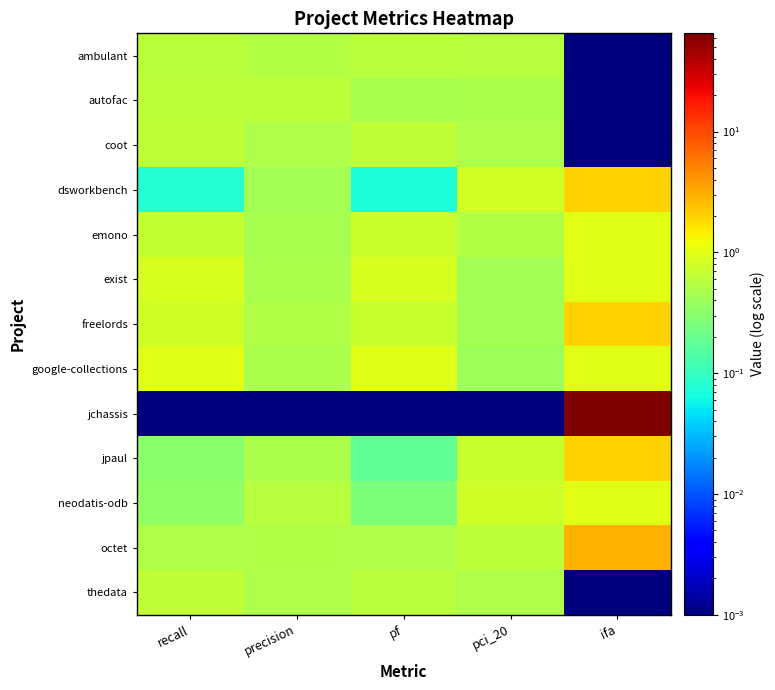

Reading left to right, what are all the values shown in this chart?

ambulant: recall=0.6	precision=0.6	pf=0.6	pci_20=0.6	ifa=0.0
autofac: recall=0.6	precision=0.6	pf=0.5	pci_20=0.5	ifa=0.0
coot: recall=0.7	precision=0.5	pf=0.6	pci_20=0.5	ifa=0.0
dsworkbench: recall=0.1	precision=0.4	pf=0.1	pci_20=0.8	ifa=2.0
emono: recall=0.7	precision=0.5	pf=0.7	pci_20=0.6	ifa=1.0
exist: recall=0.9	precision=0.5	pf=0.9	pci_20=0.4	ifa=1.0
freelords: recall=0.8	precision=0.5	pf=0.7	pci_20=0.4	ifa=2.0
google-collections: recall=1.0	precision=0.5	pf=1.0	pci_20=0.4	ifa=1.0
jchassis: recall=0.0	precision=0.0	pf=0.0	pci_20=0.0	ifa=65.0
jpaul: recall=0.3	precision=0.5	pf=0.2	pci_20=0.7	ifa=2.0
neodatis-odb: recall=0.3	precision=0.6	pf=0.3	pci_20=0.8	ifa=1.0
octet: recall=0.5	precision=0.5	pf=0.5	pci_20=0.6	ifa=3.0
thedata: recall=0.7	precision=0.5	pf=0.6	pci_20=0.5	ifa=0.0